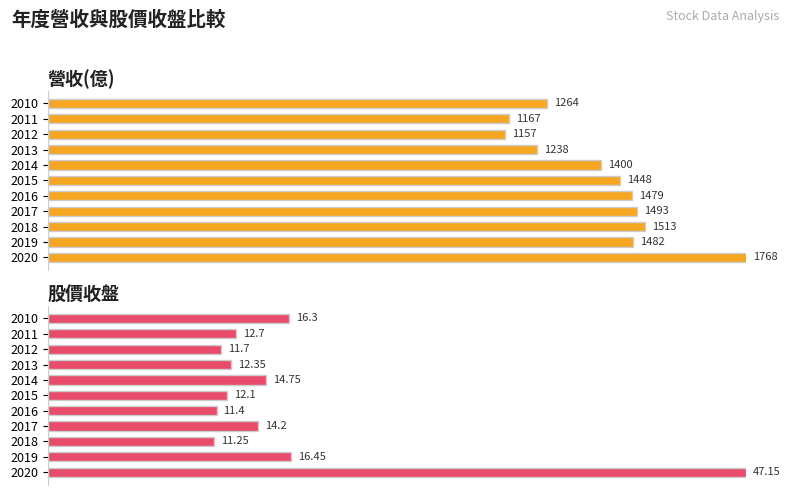

List the series in order of their overall mean, highest first.

營收(億), 股價收盤